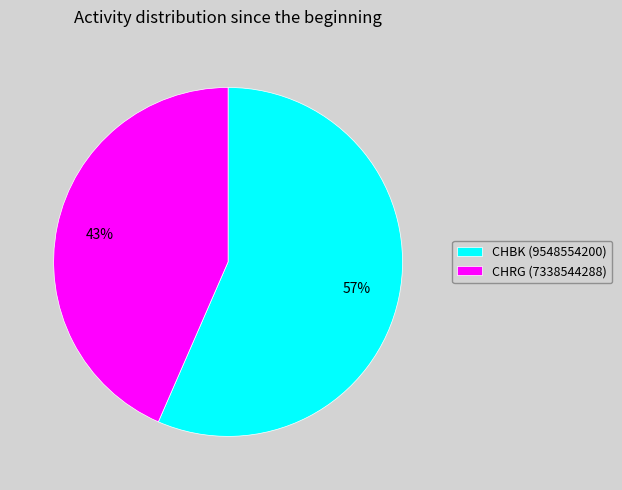

To the nearest percent, what percentage of the pie is CHRG (7338544288)?

43%